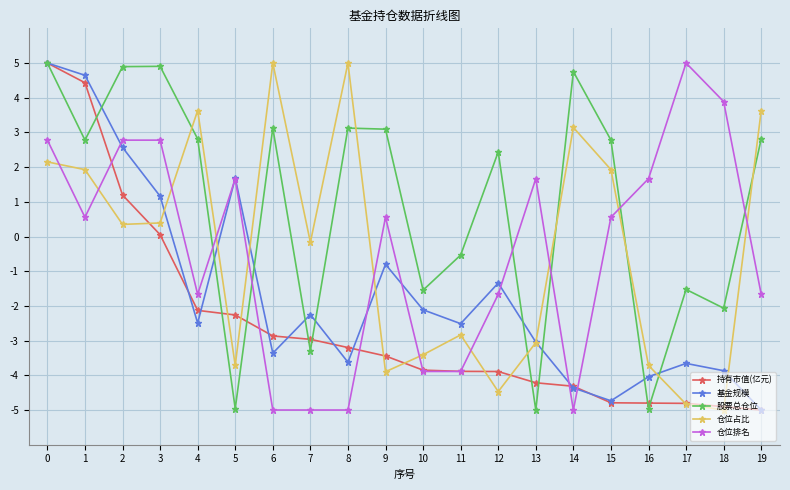

What is the value of the 持有市值(亿元) point at the 5th from the left?

-2.1